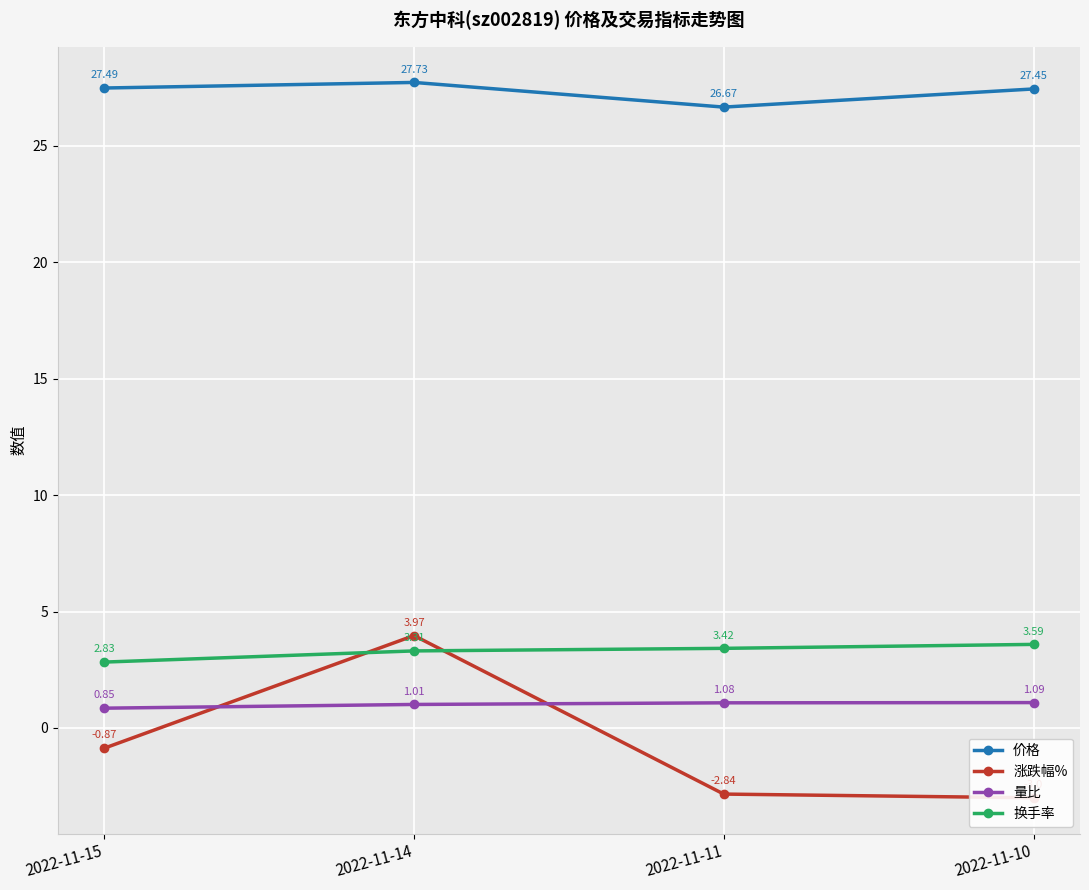

True or false: 价格 and 量比 intersect in this chart.

False